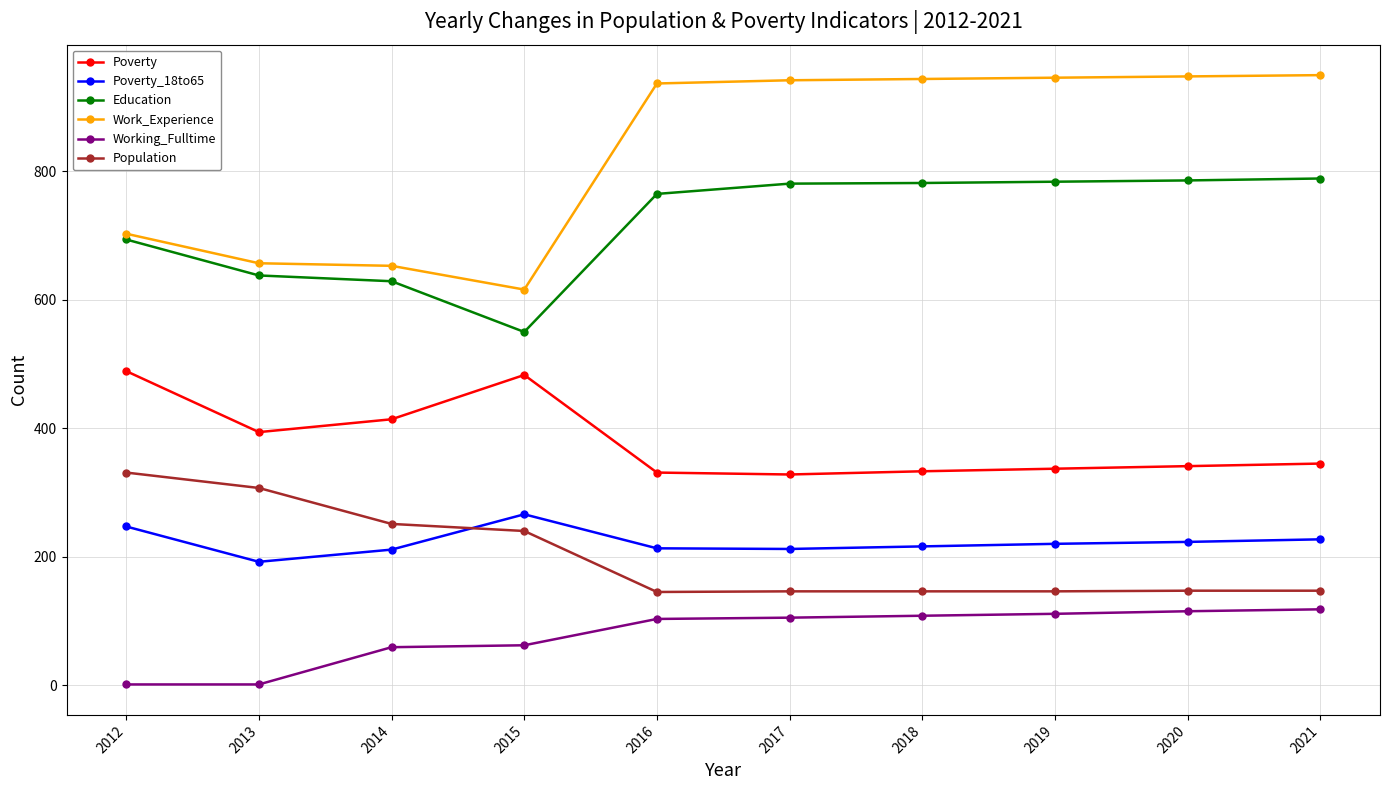

Read the Working_Fulltime value at 2015.

62